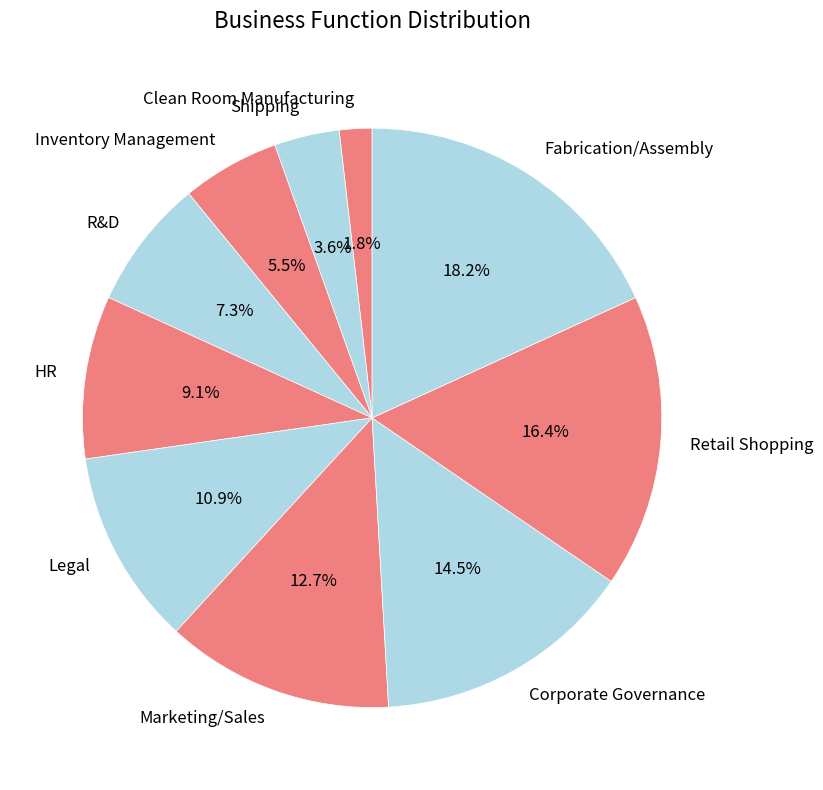

How many segments does this pie chart have?

10